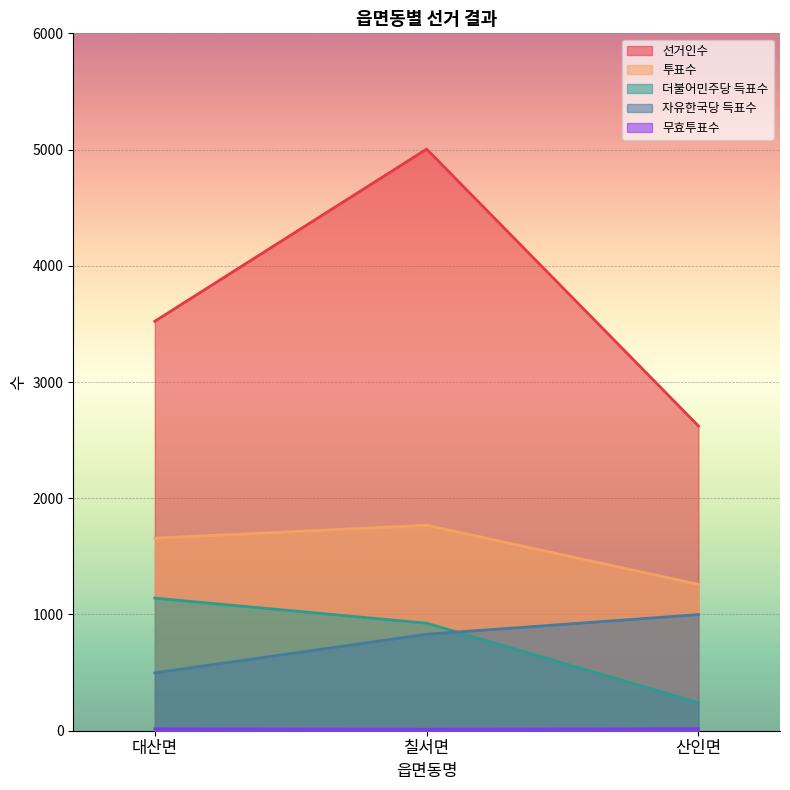

What is the label of the 1st point from the left?

대산면